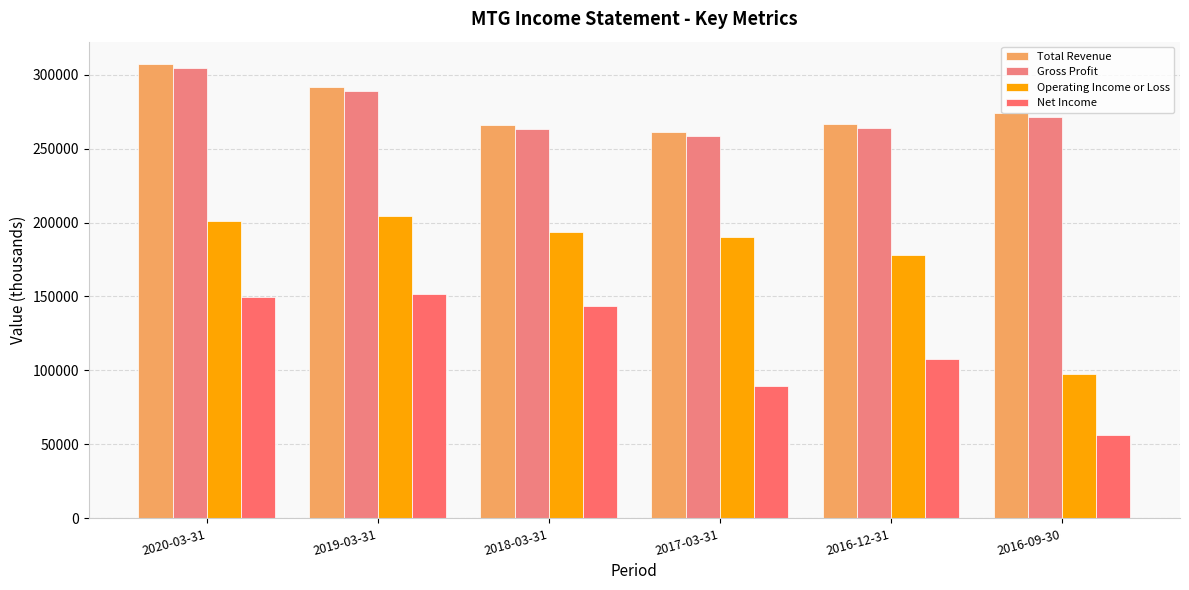

Rank the series at 2017-03-31 from lowest to highest value.

Net Income, Operating Income or Loss, Gross Profit, Total Revenue